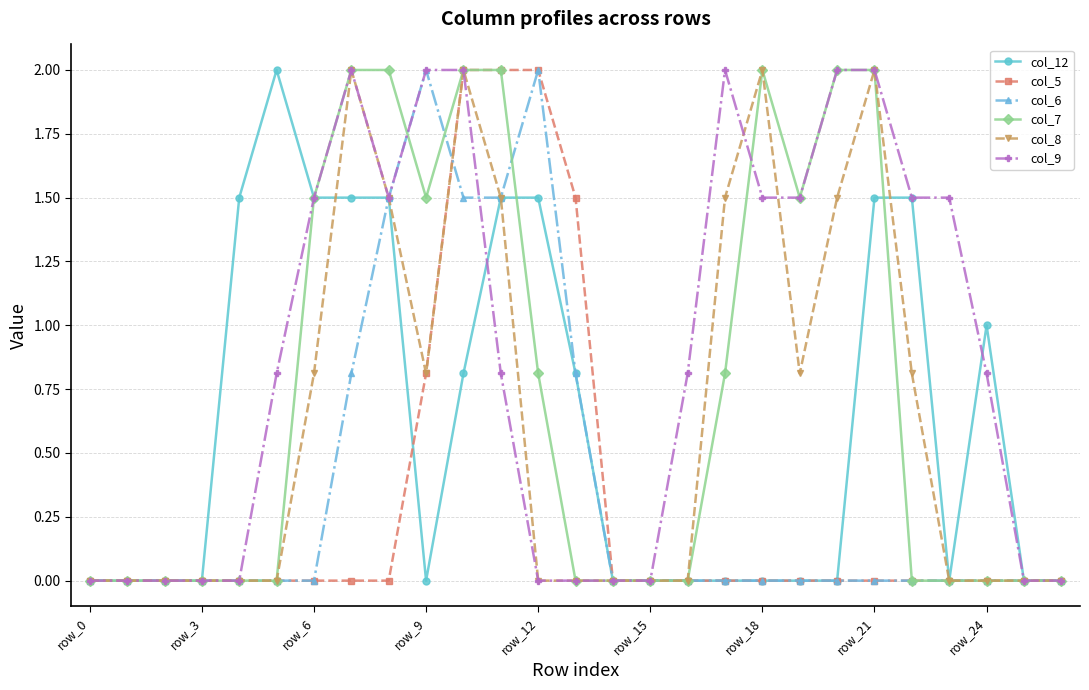

Which series has the largest total across all categories?

col_9